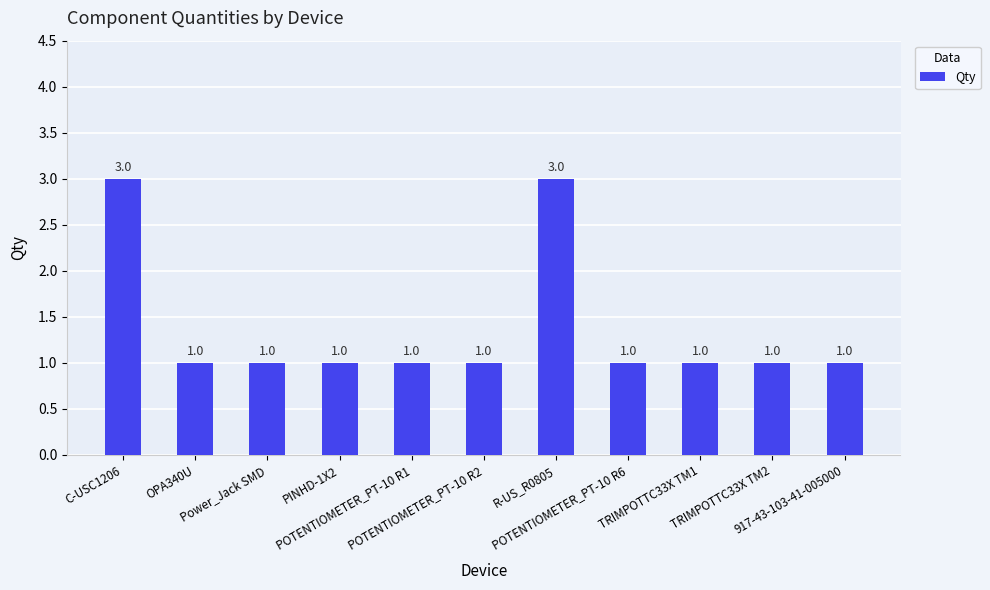

The value at C-USC1206 is 3. True or false?

True